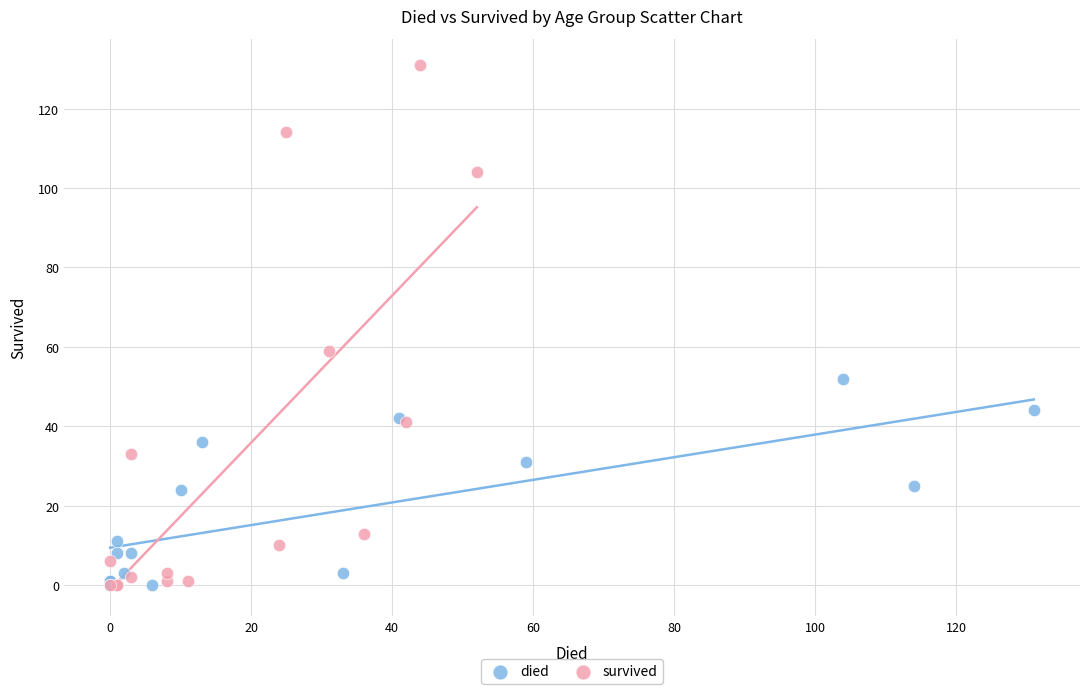

What are all the series names shown in the legend?

died, survived